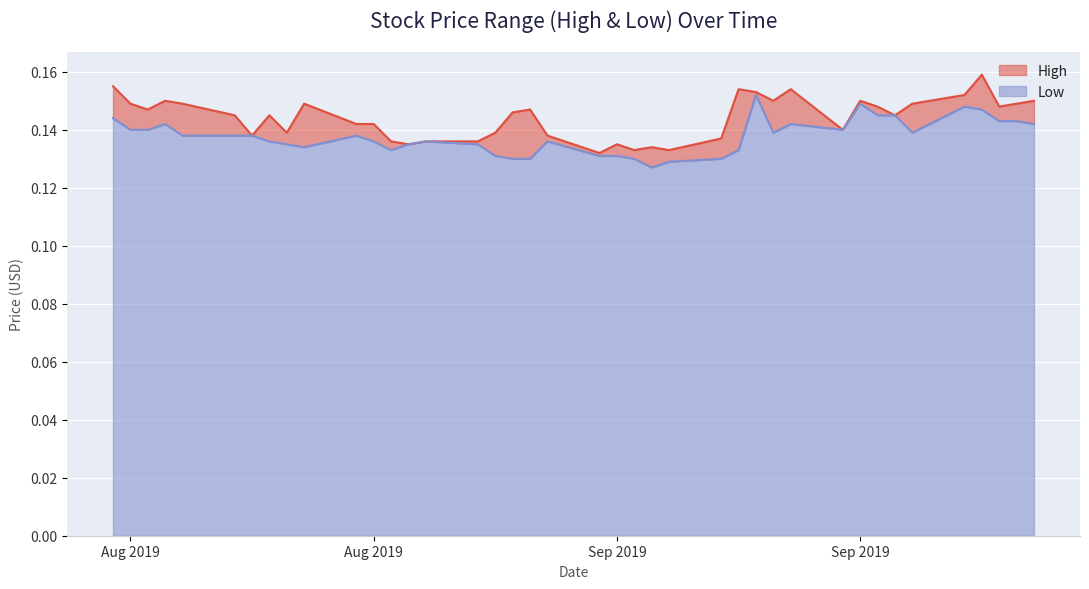

List the series in order of their peak value, highest first.

High, Low